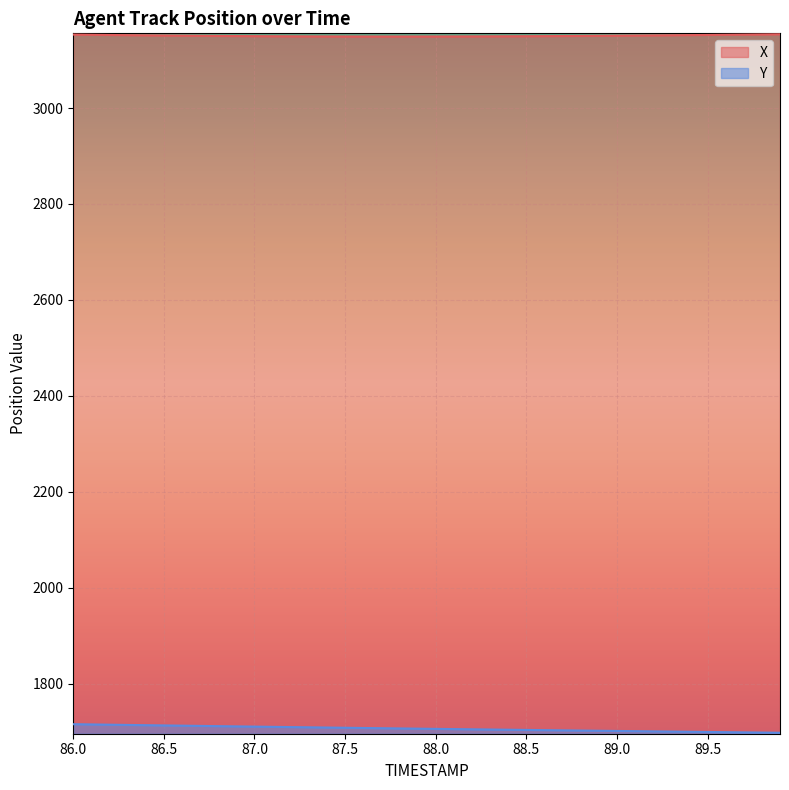

How many data points does each series have?

40